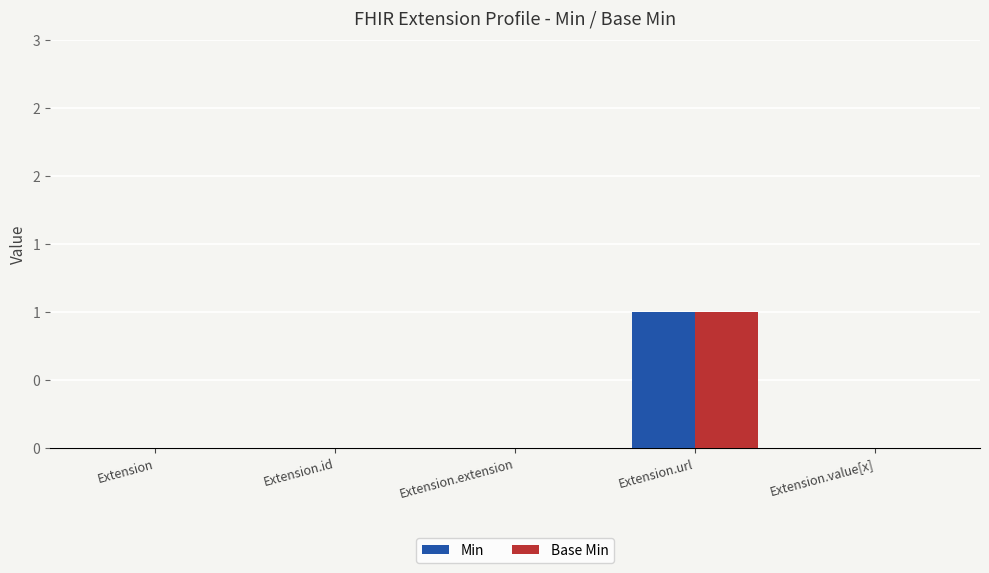

Reading left to right, list all the values displayed in this chart.

Min: Extension=0	Extension.id=0	Extension.extension=0	Extension.url=1	Extension.value[x]=0
Base Min: Extension=0	Extension.id=0	Extension.extension=0	Extension.url=1	Extension.value[x]=0